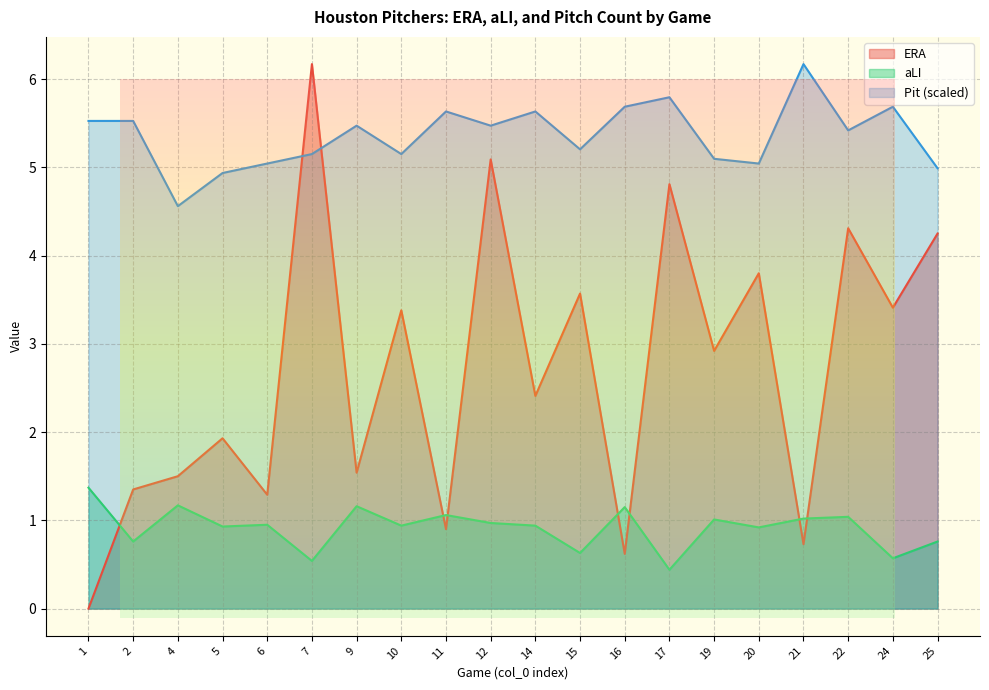

What is the difference between the highest and lowest values at 16?

5.1